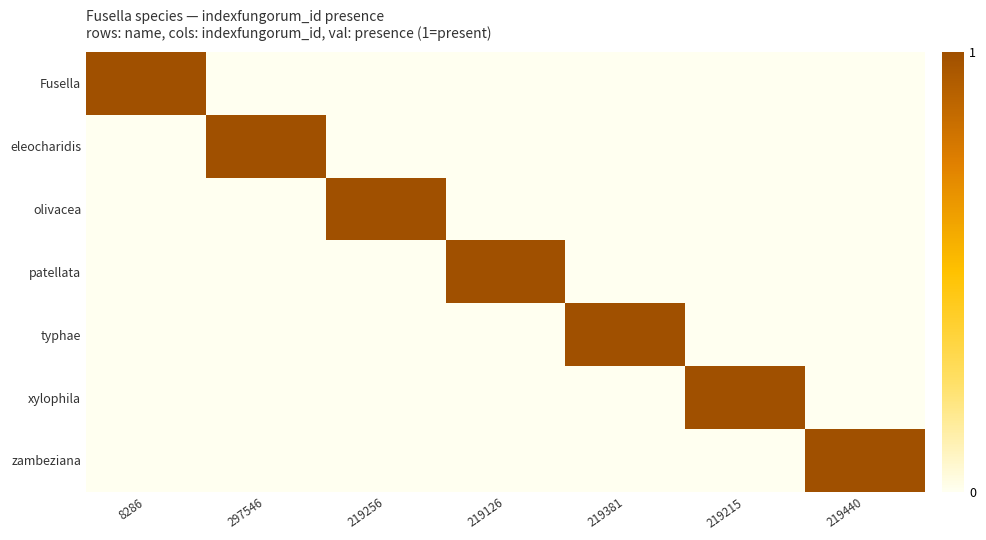

Which series has the largest total across all categories?

Fusella